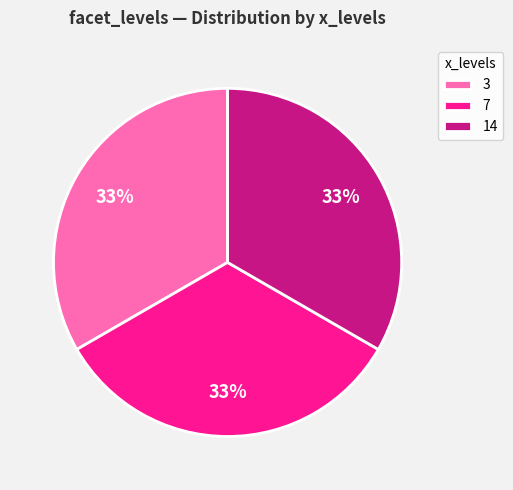

The 14 slice represents 19% of the pie. True or false?

False